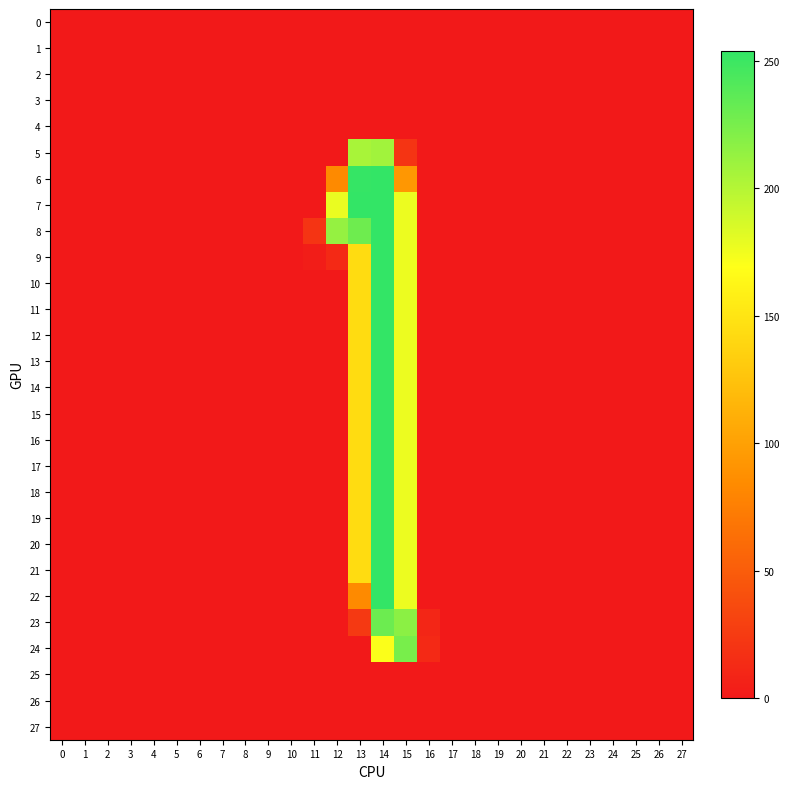

Rank the series at 2 from highest to lowest value.

0, 1, 2, 3, 4, 5, 6, 7, 8, 9, 10, 11, 12, 13, 14, 15, 16, 17, 18, 19, 20, 21, 22, 23, 24, 25, 26, 27